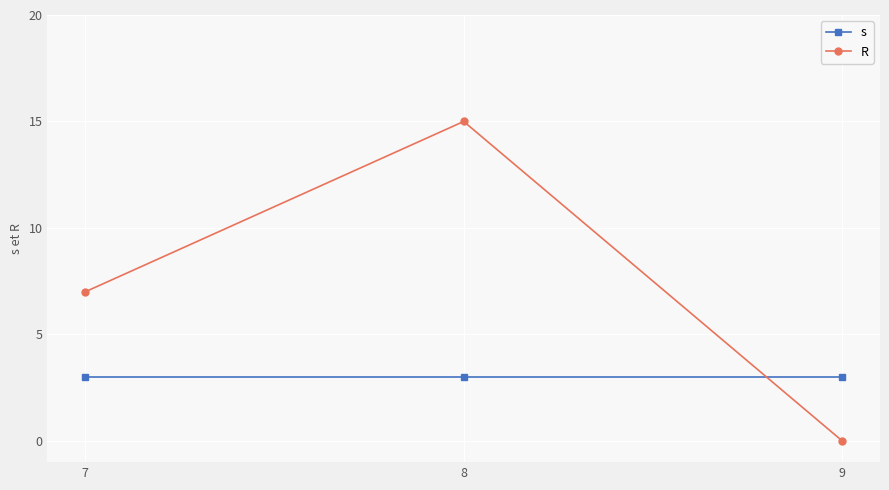

What is the sum of all s values?

9